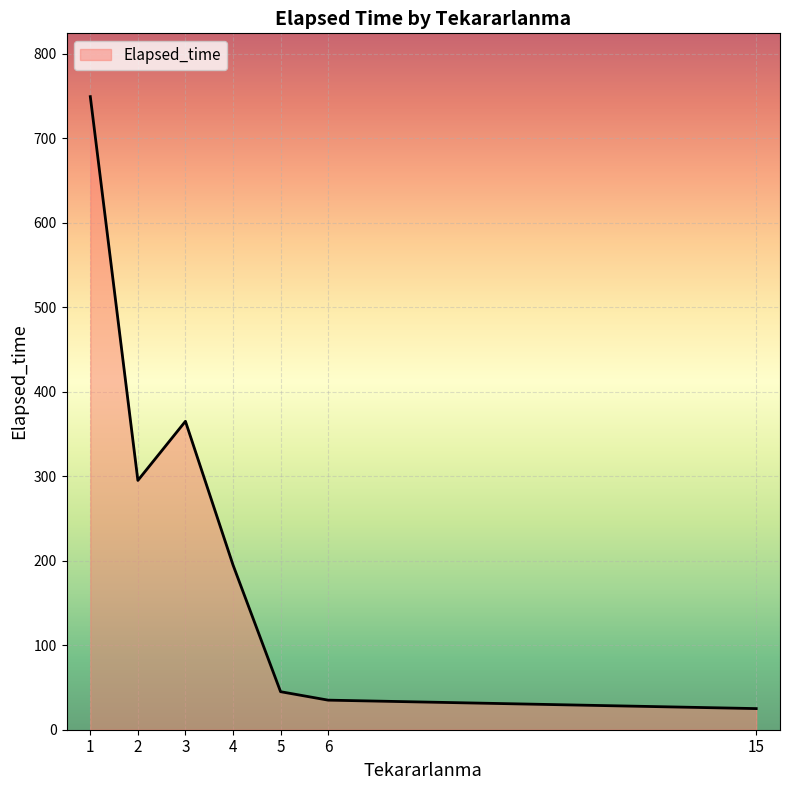

What is the sum of all values?

1709.2